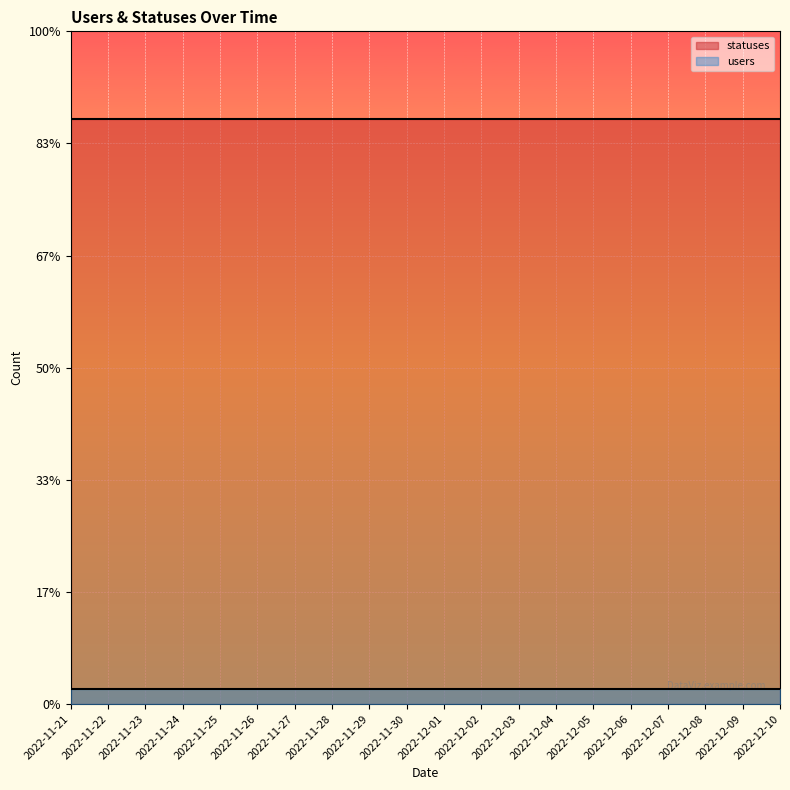

How many lines are shown in the chart?

2